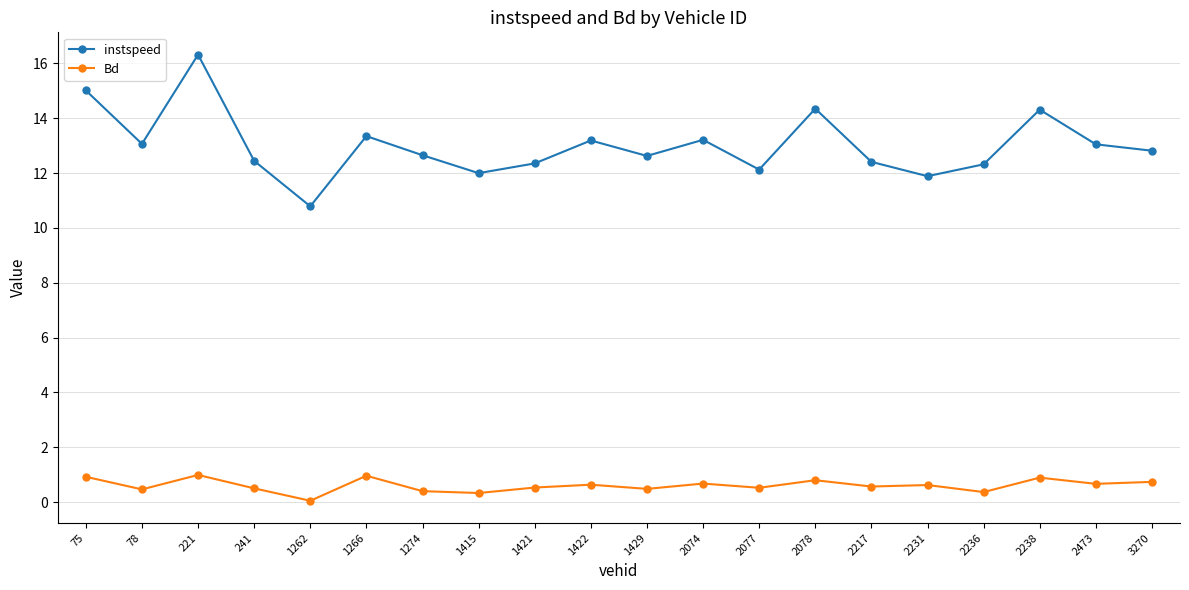

True or false: Bd has a value of 1.0 at 221.

True